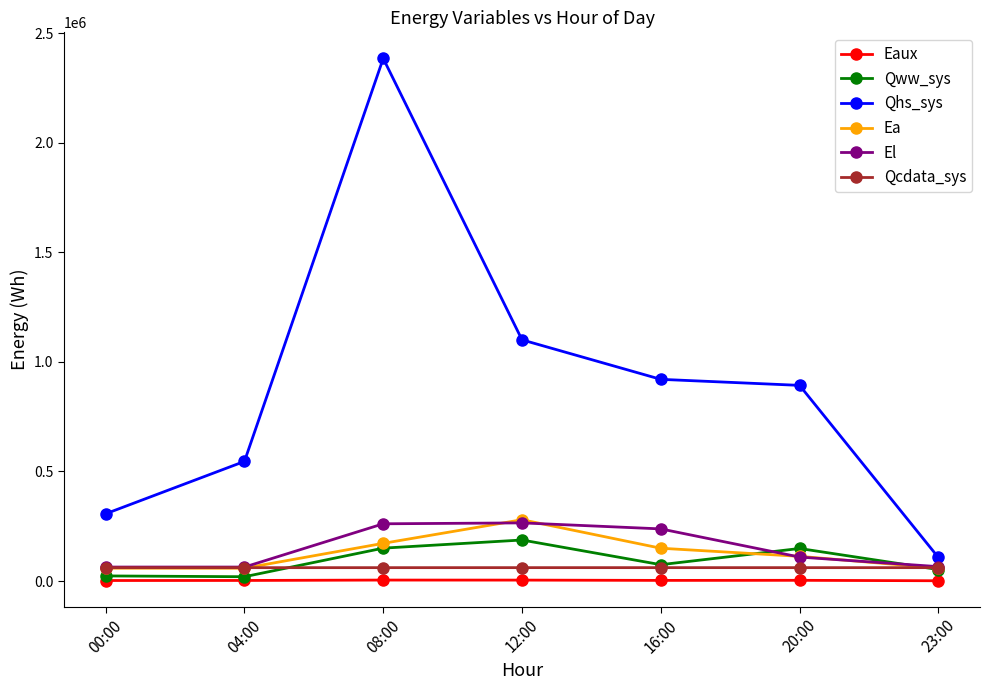

What is the label of the 4th point from the left?

12:00